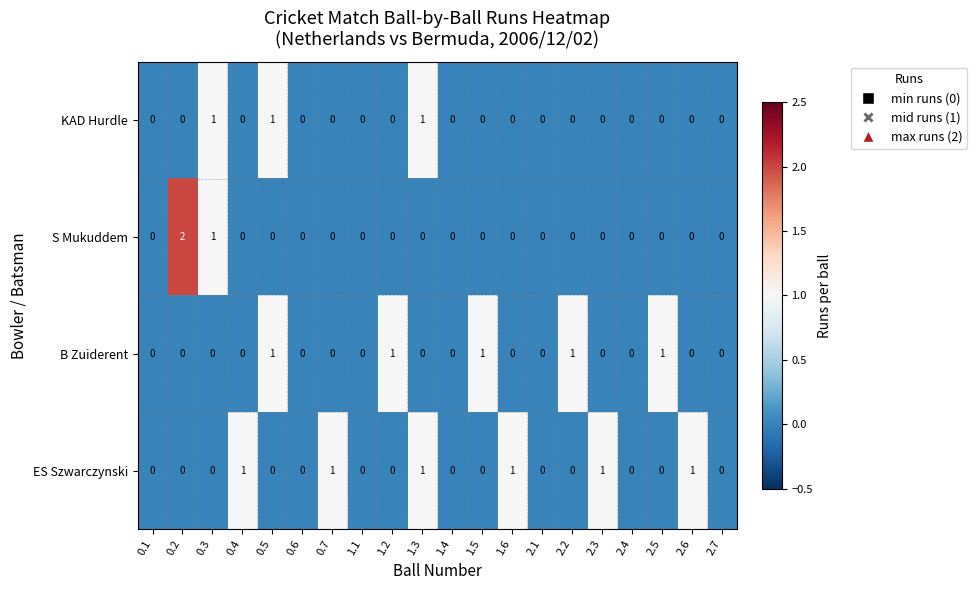

Which series has the largest range (max minus min)?

S Mukuddem